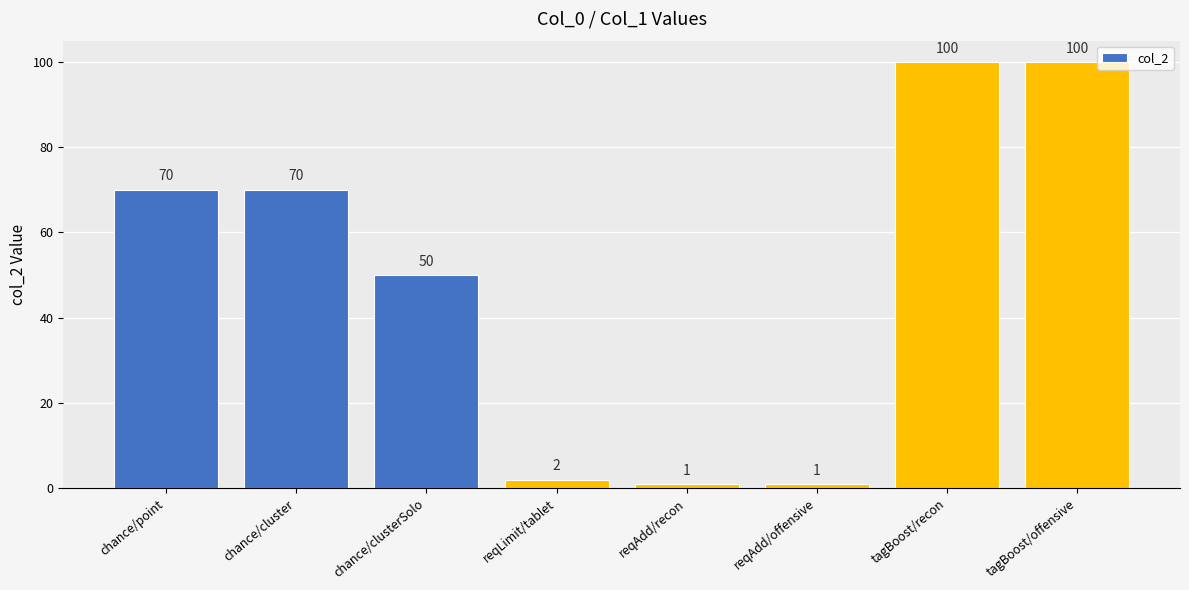

What position from the left is reqLimit/tablet?

4